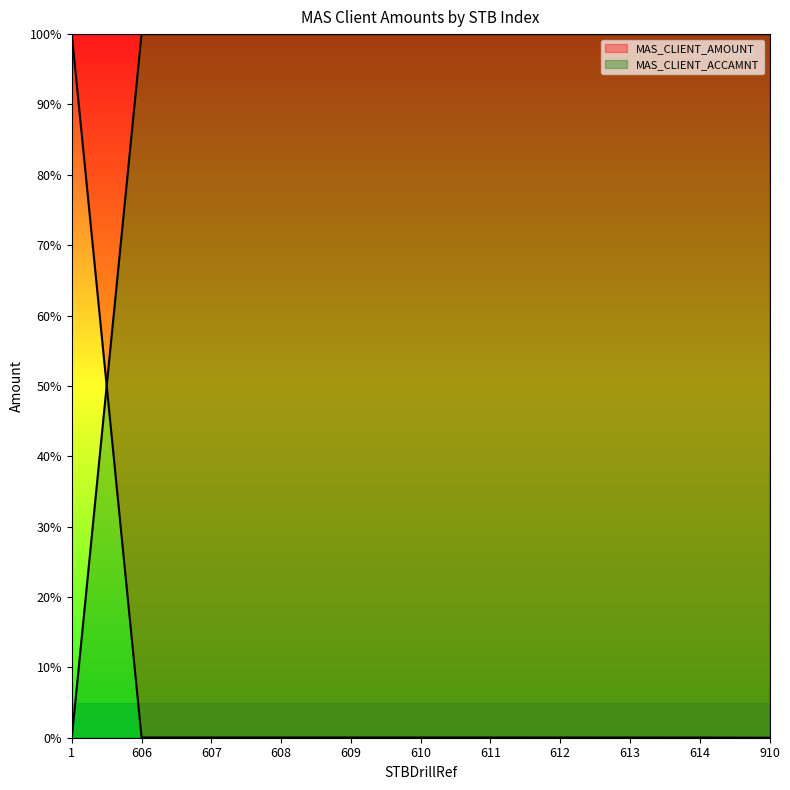

What is the total value across all series at 614?

100.0